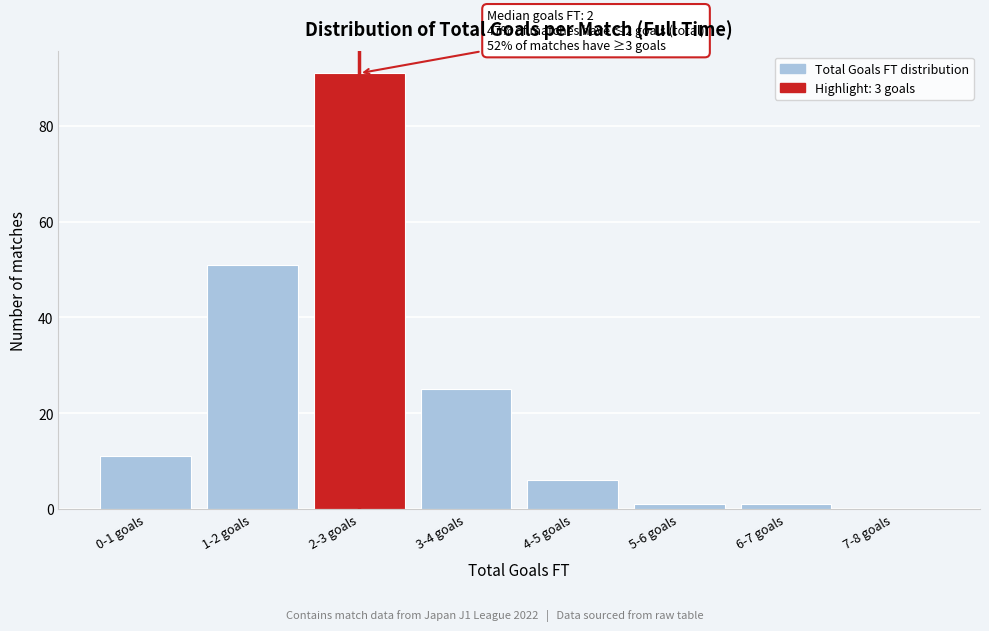

Reading right to left, transcribe all the data shown in this chart.

7-8 goals=0	6-7 goals=1	5-6 goals=1	4-5 goals=6	3-4 goals=25	2-3 goals=91	1-2 goals=51	0-1 goals=11